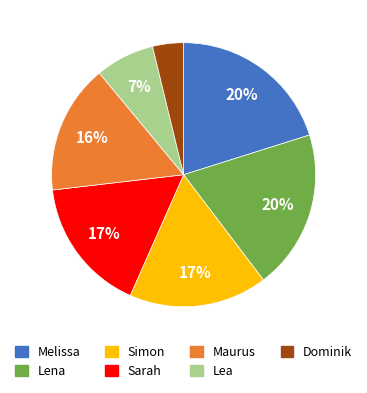

Is it true that Melissa is 20% of the pie?

True